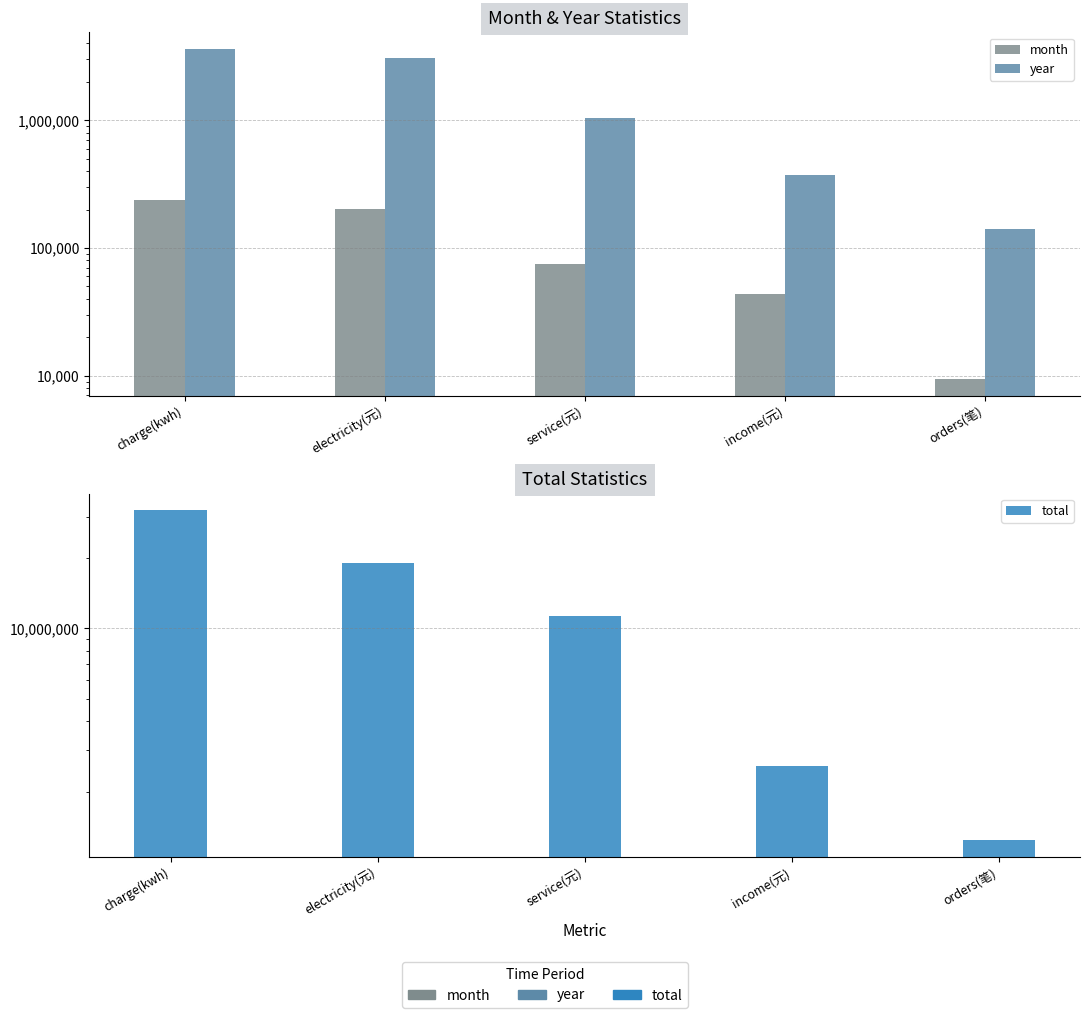

At how many categories does at least one series exceed 30564103?

1